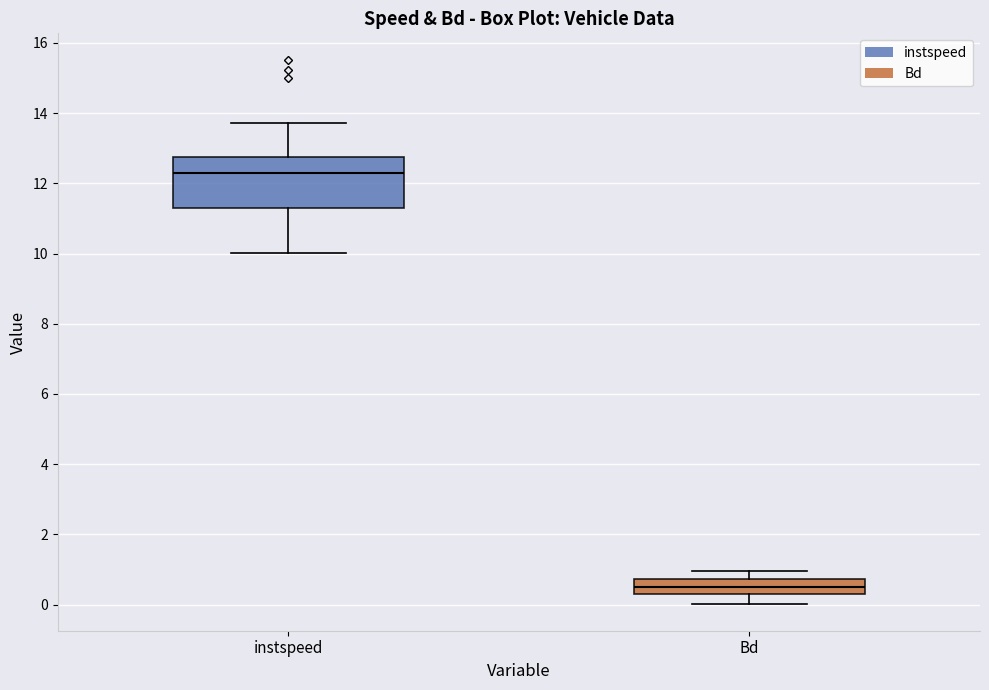

Reading left to right, read every box against the y-axis: the position of its median line, the range the box covers, and the ends of its whiskers. The values are not printed on the chart, so give them approximately, as read against the axis.

instspeed: median 12.2, box 11.4 to 12.8, whiskers 10.0 to 13.8
Bd: median 0.4, box 0.2 to 0.8, whiskers 0.0 to 1.0